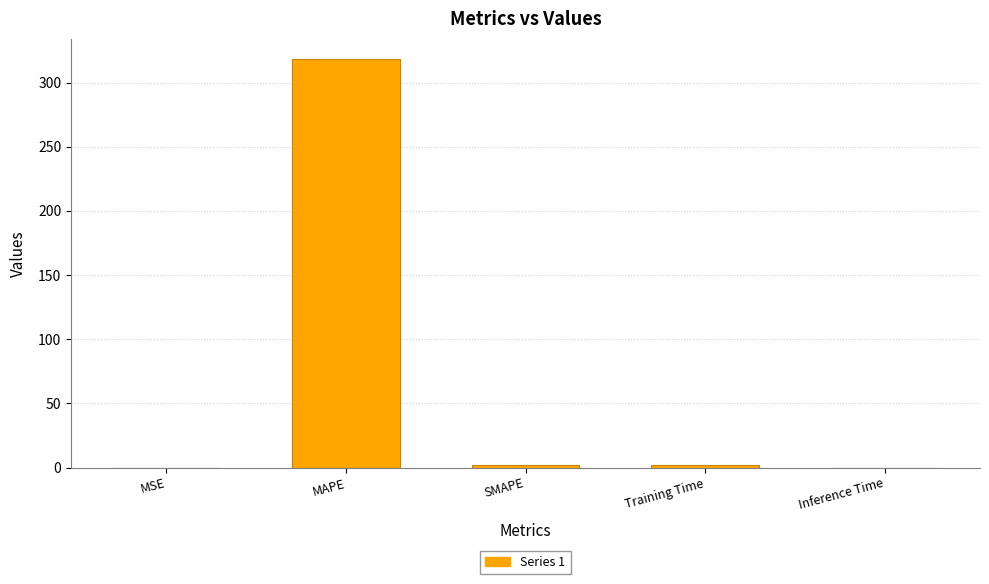

What is the sum of all values?

321.8